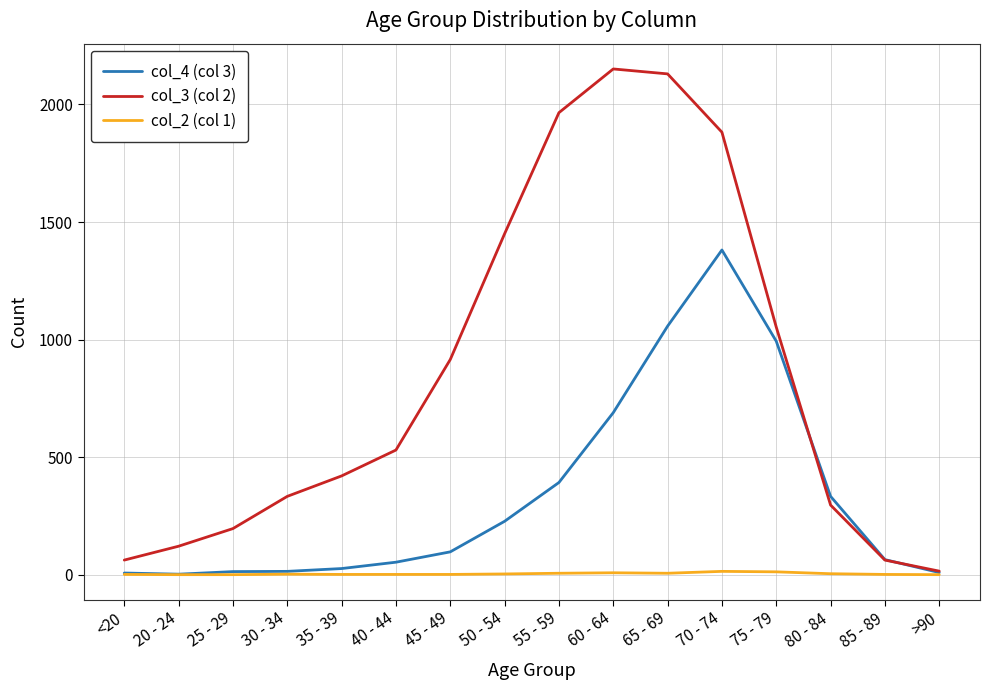

How many series are shown in this chart?

3